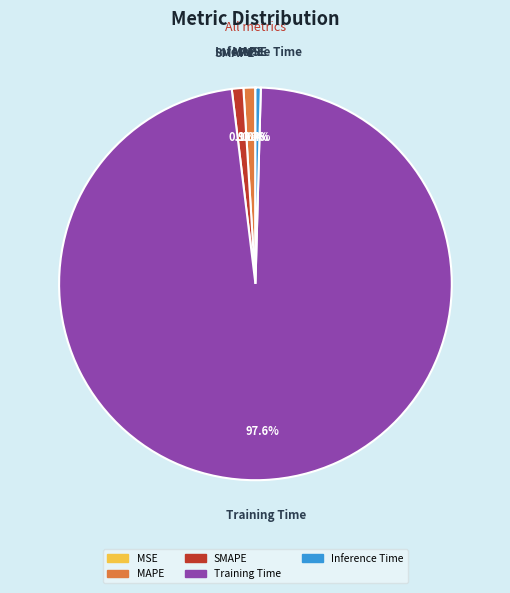

Which slice represents more than half of the pie?

Training Time